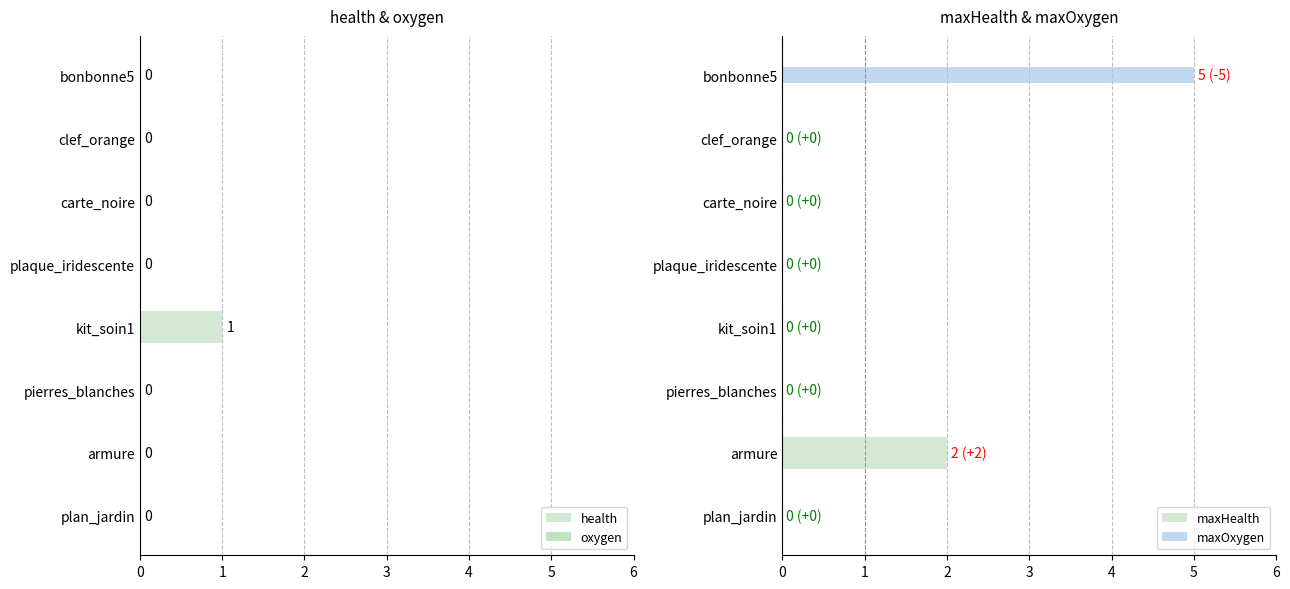

What are all the series names shown in the legend?

health, oxygen, maxHealth, maxOxygen